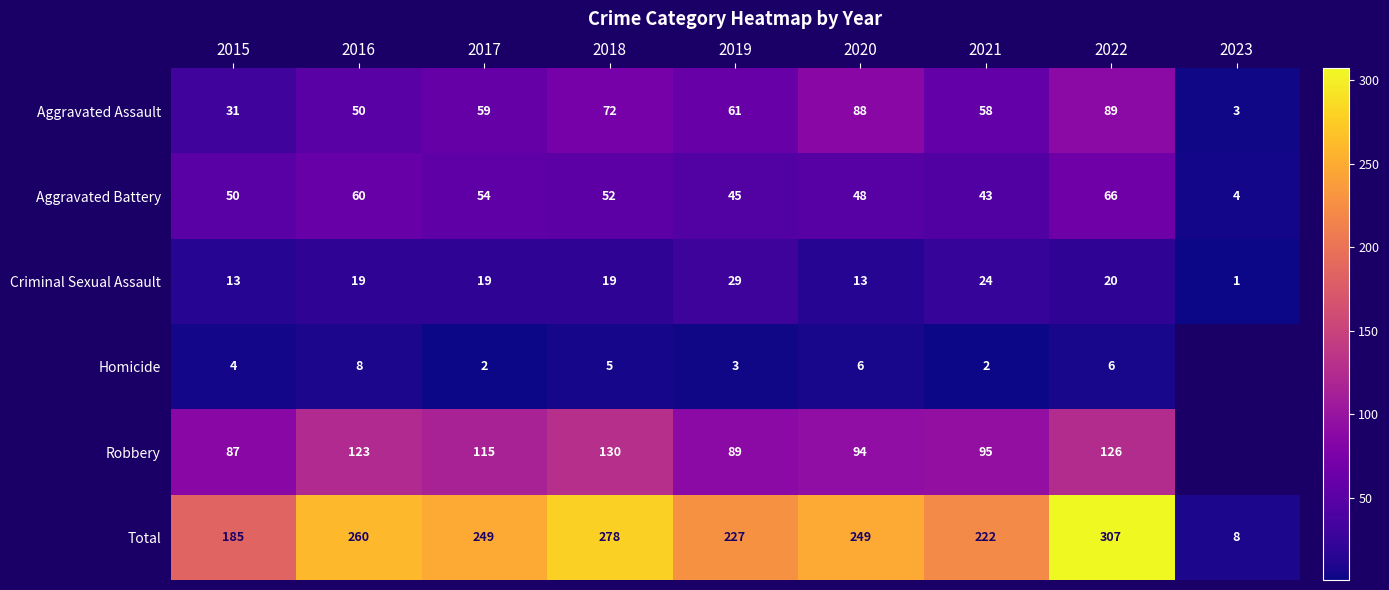

What is the difference between the maximum and minimum values in the Aggravated Battery series?

62